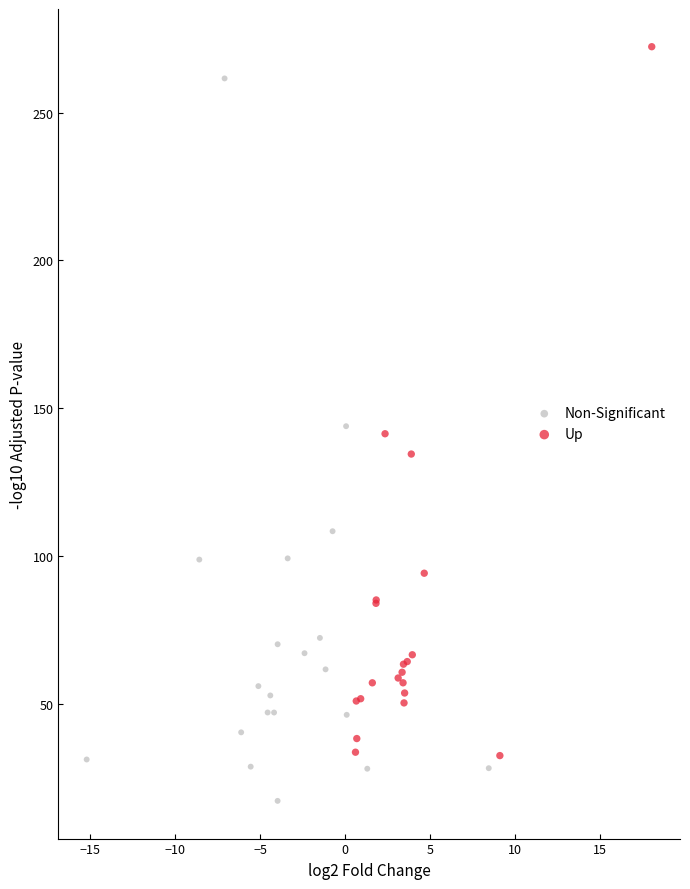

What are all the series names shown in the legend?

Non-Significant, Up